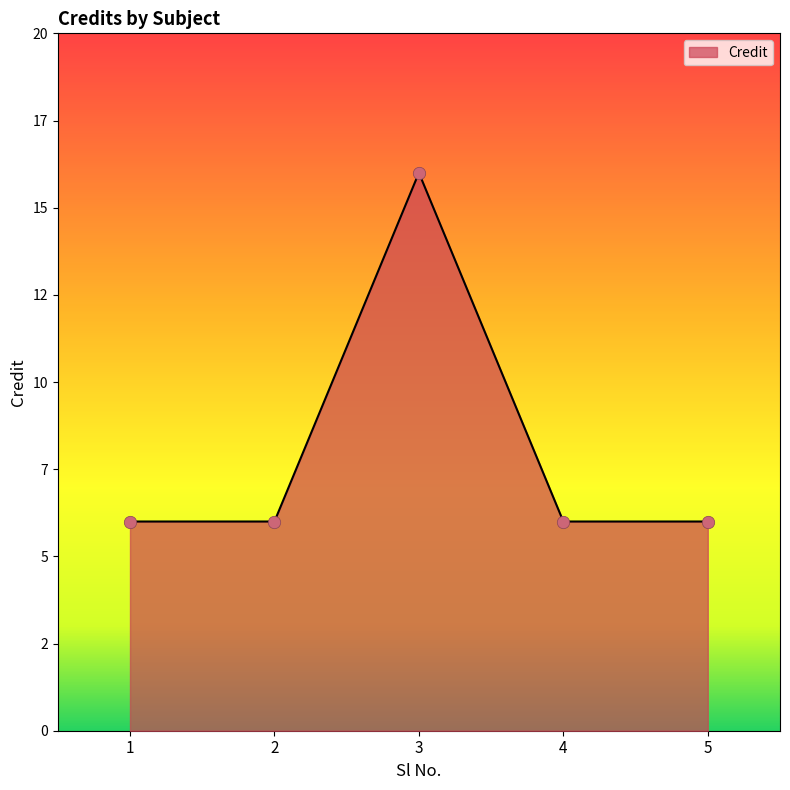

Which has a higher value, 3 or 5?

3